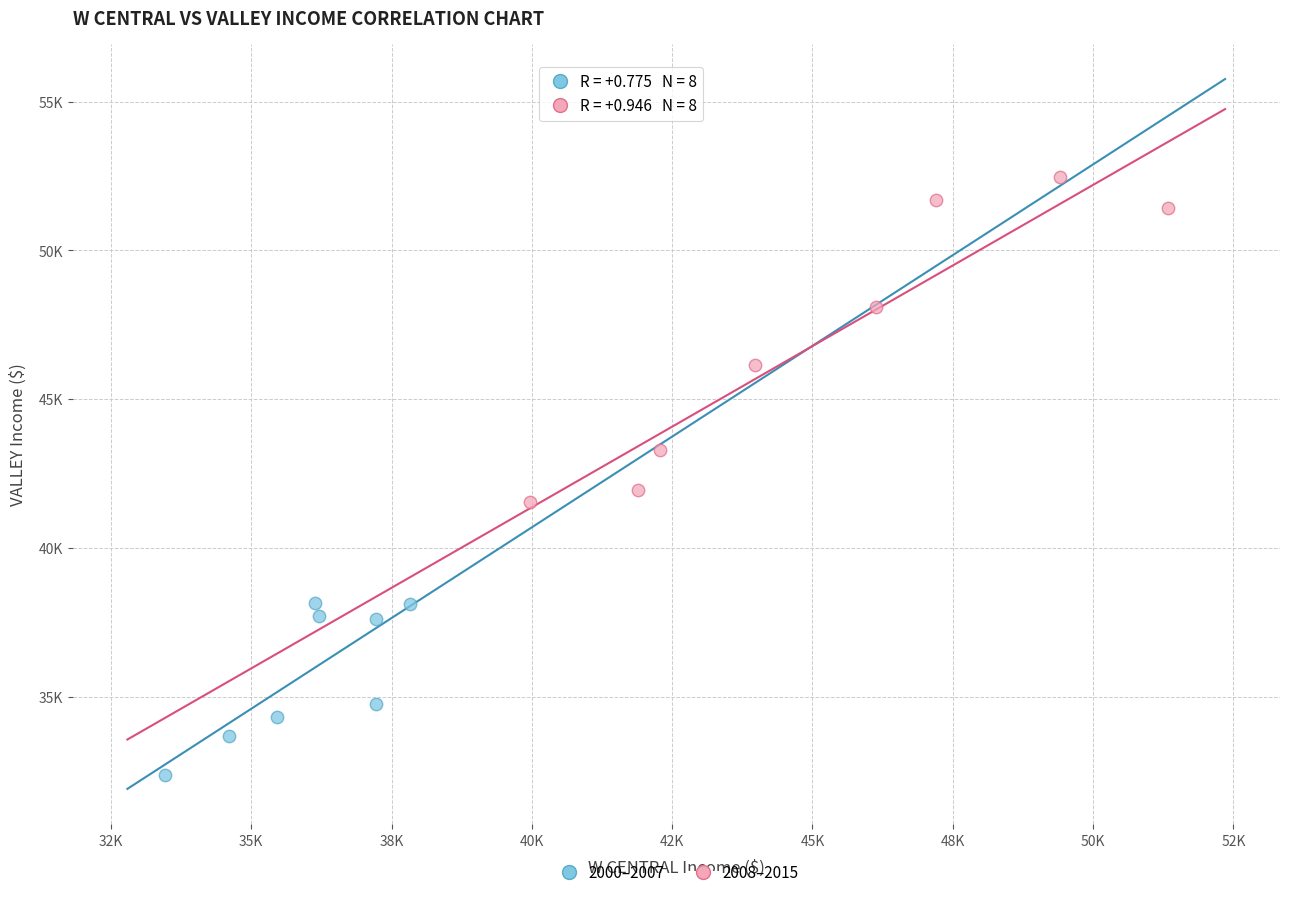

Which series contains the lowest Y value?

2000–2007